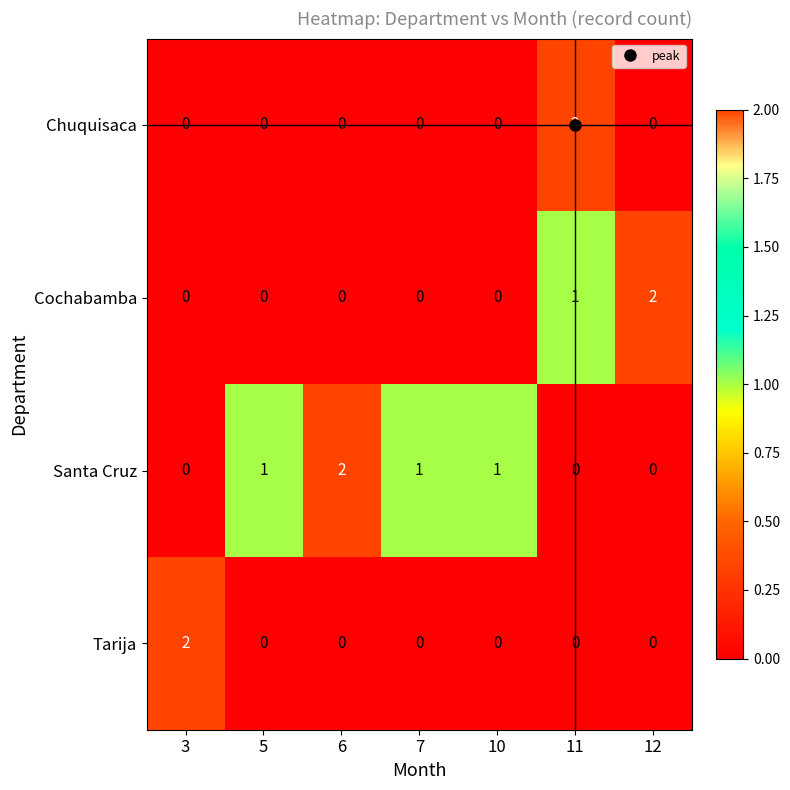

The Chuquisaca series shows 0 at 12. True or false?

True